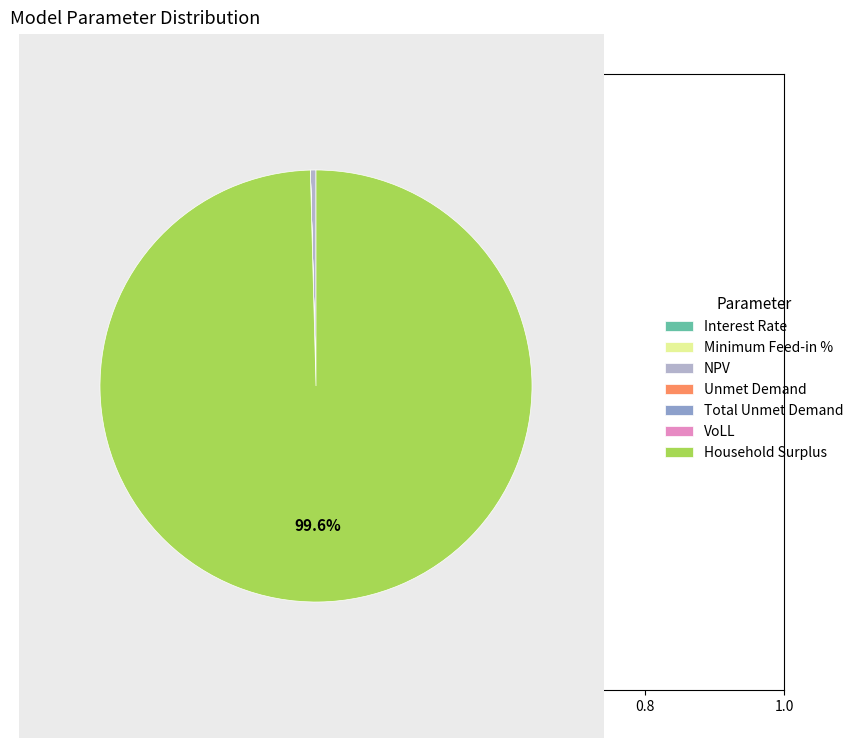

What is the largest slice in the pie chart?

Household Surplus